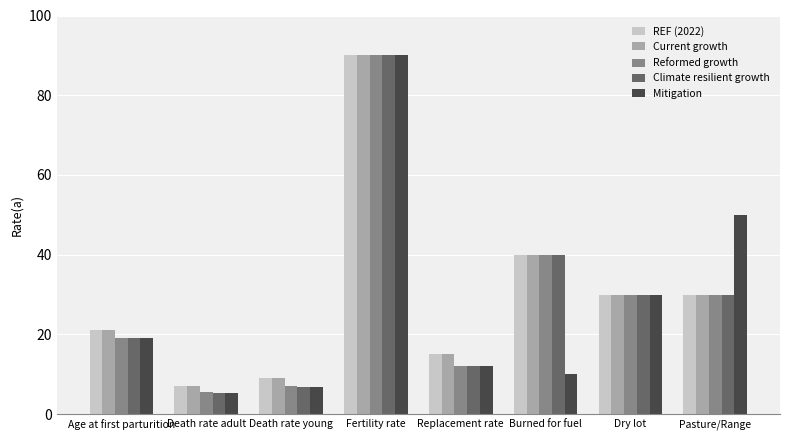

What is the sum of the Reformed growth values at Dry lot and Death rate adult?

35.6